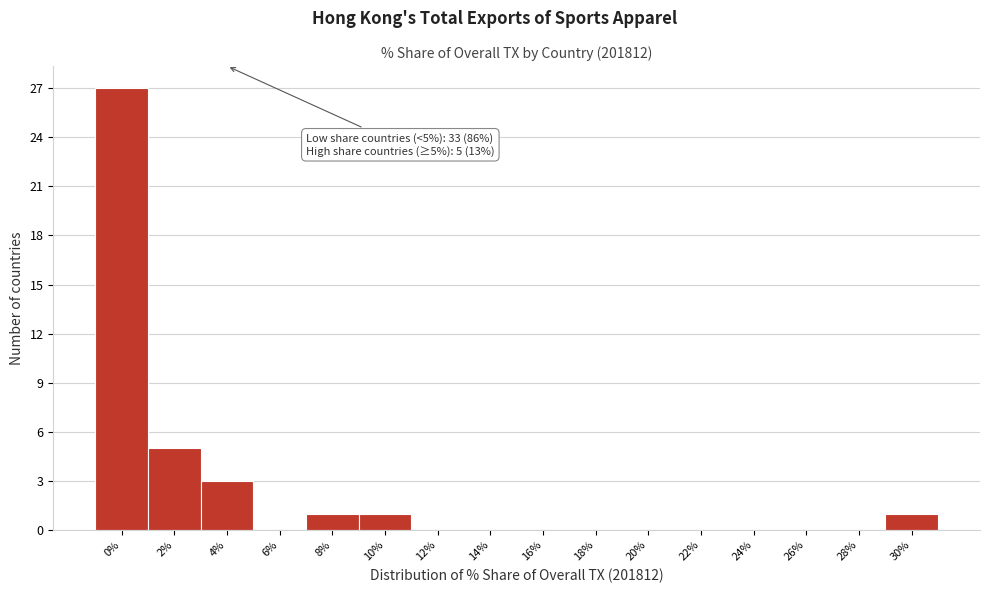

Reading left to right, extract all data points from this chart.

0%=27	2%=5	4%=3	6%=0	8%=1	10%=1	12%=0	14%=0	16%=0	18%=0	20%=0	22%=0	24%=0	26%=0	28%=0	30%=1